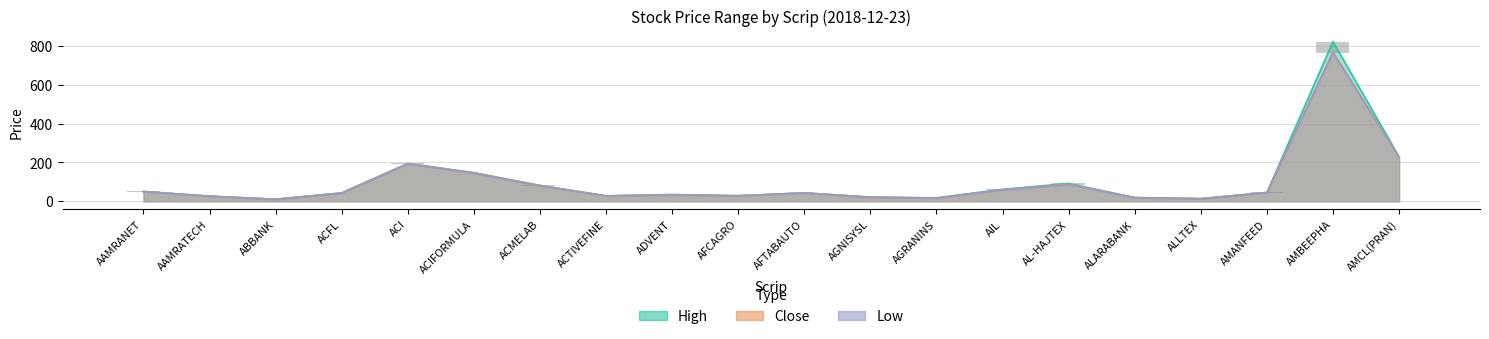

How many distinct data groups are displayed?

3